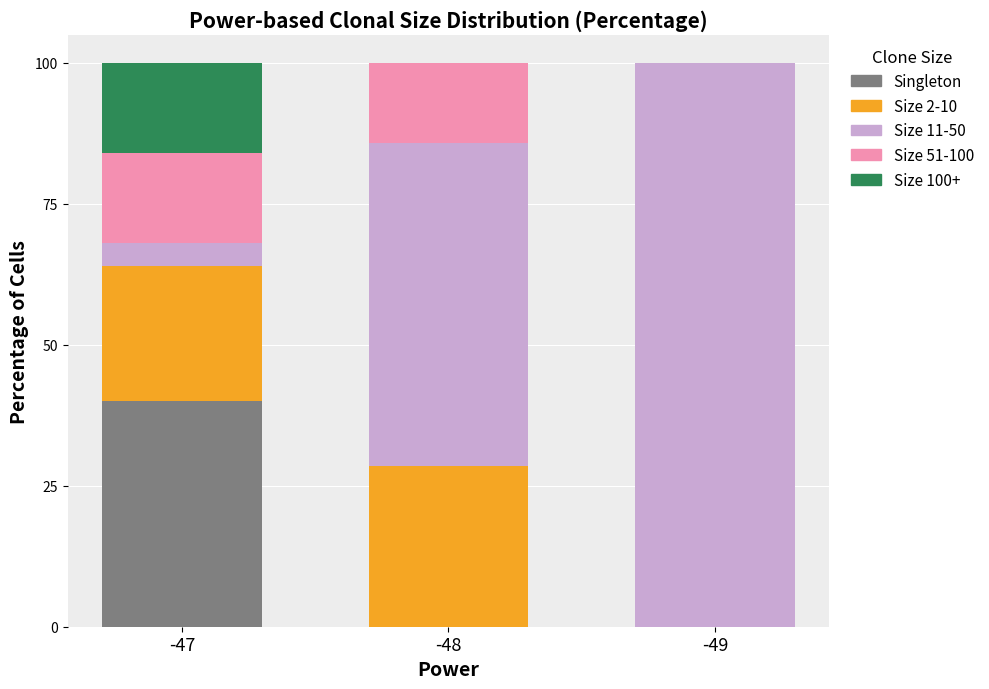

The Singleton series shows 40.0 at -47. True or false?

True